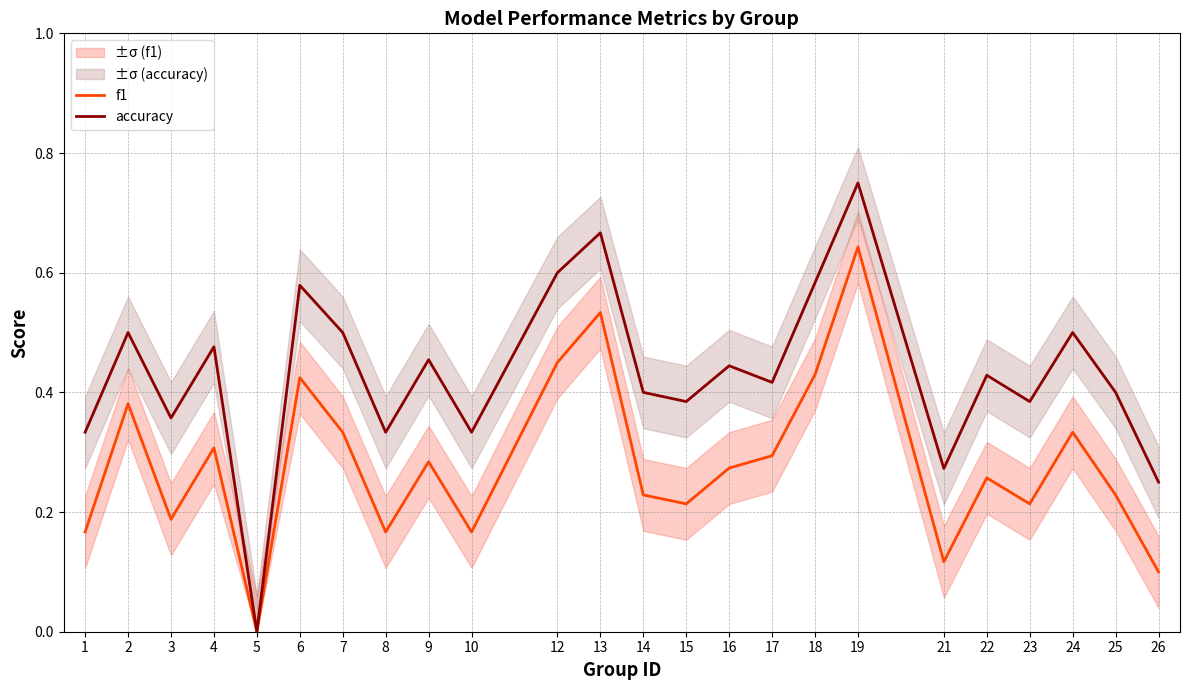

True or false: f1 and accuracy intersect in this chart.

False